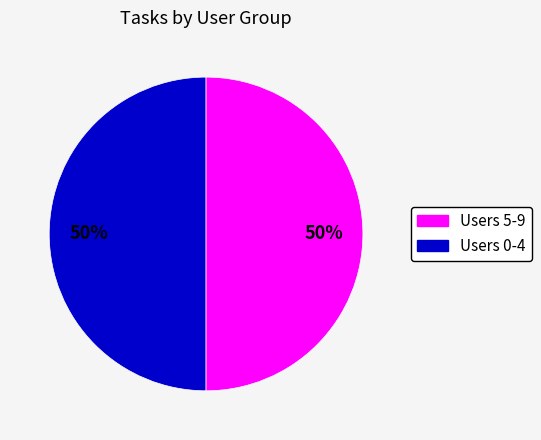

To the nearest percent, what is the average slice percentage?

50%